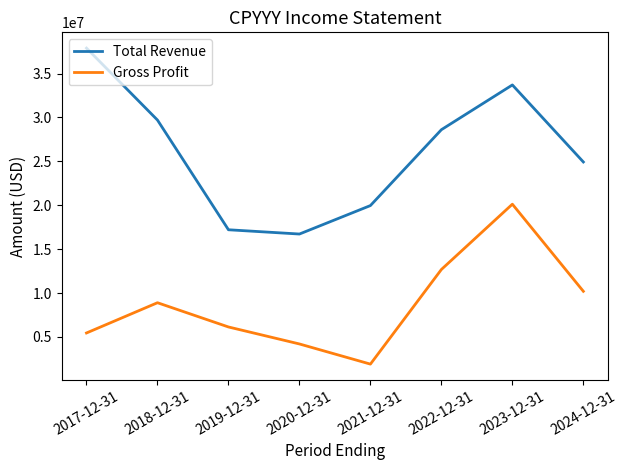

How many lines are shown in the chart?

2